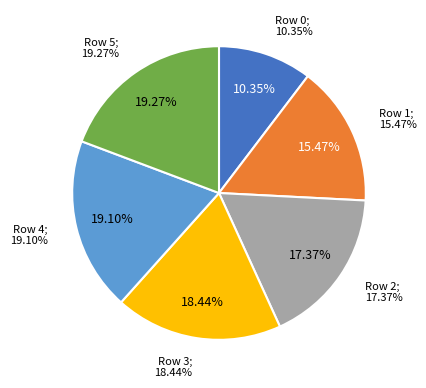

Is the sum of 4 and 1 greater than half?

No